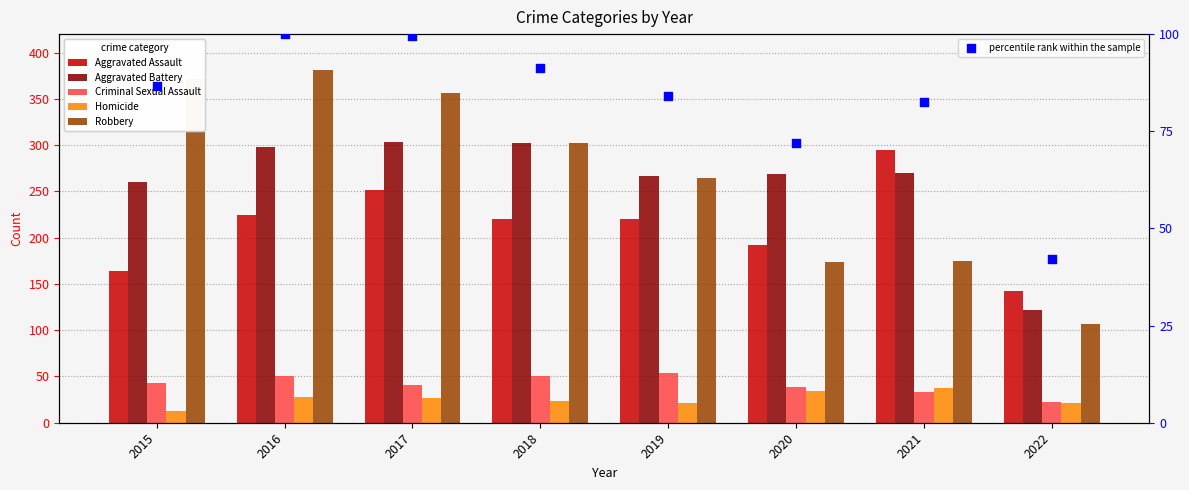

What are all the series names shown in the legend?

Aggravated Assault, Aggravated Battery, Criminal Sexual Assault, Homicide, Robbery, percentile rank within the sample